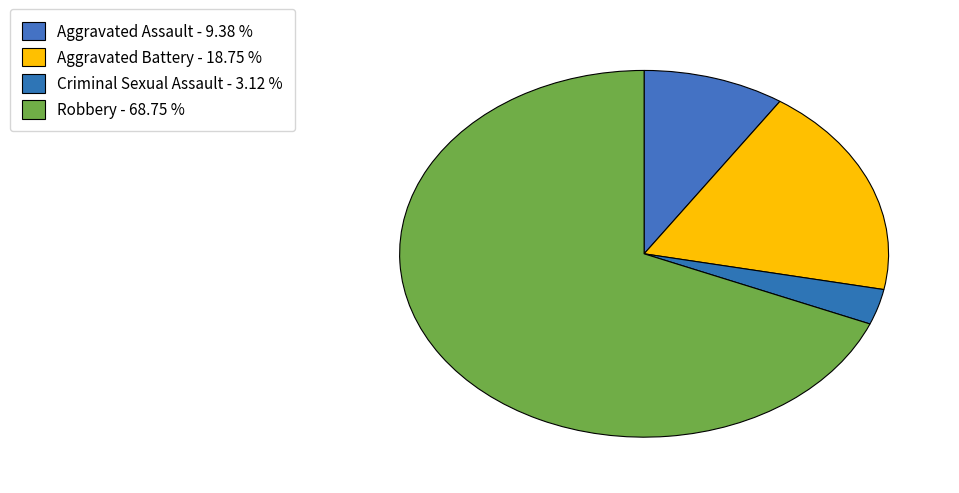

To the nearest percent, what percentage of the pie is Robbery?

69%